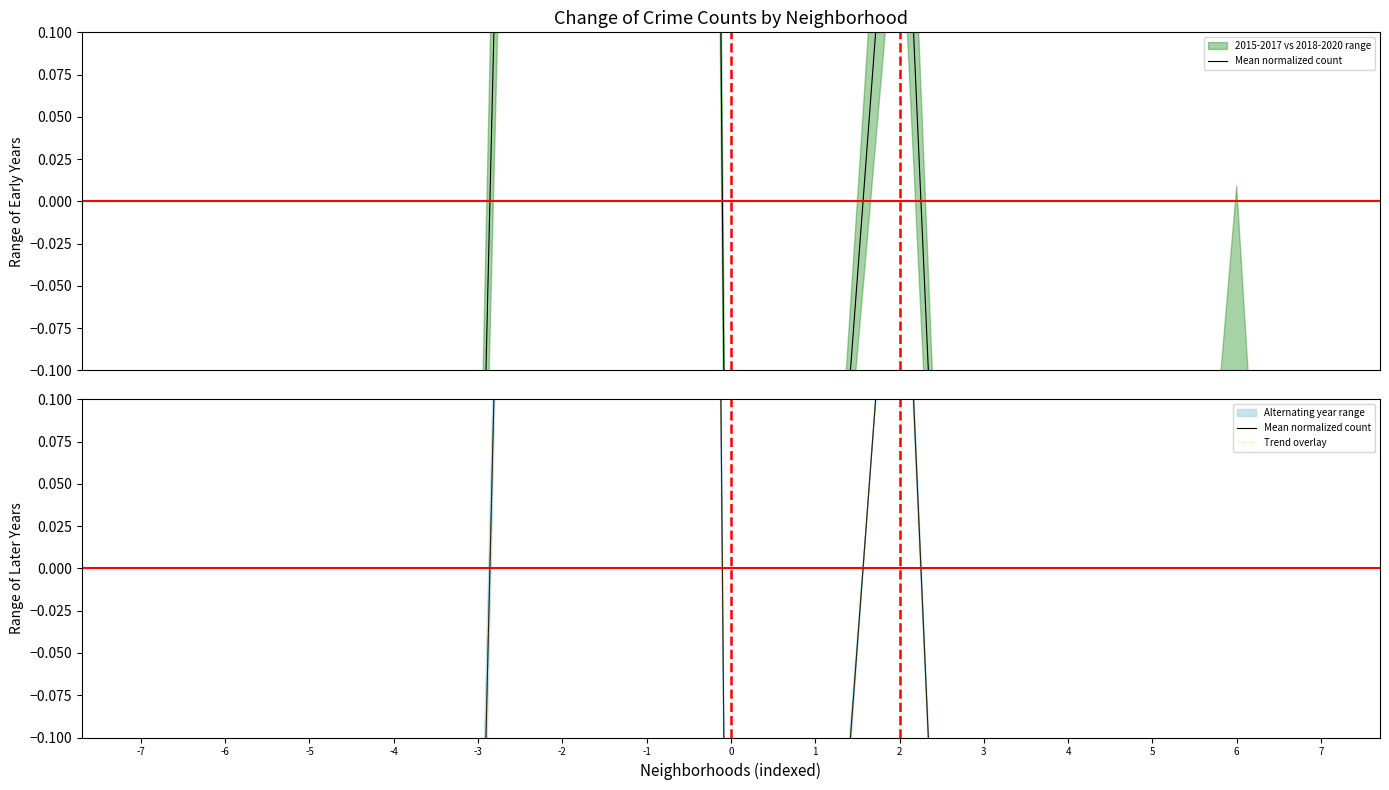

The value of Trend overlay at 3 is -1.3. True or false?

False